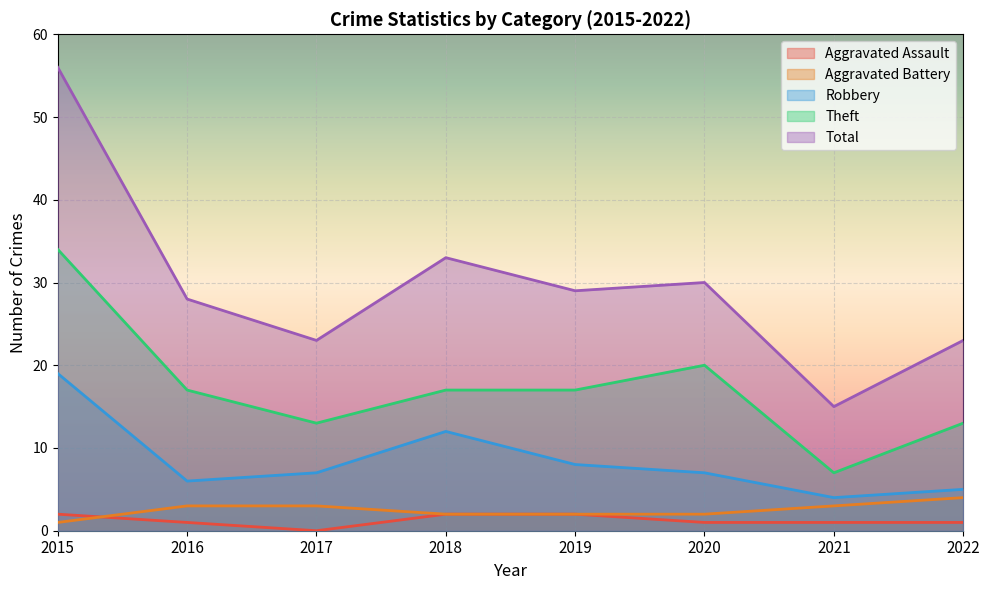

Is the value of Robbery at 2020 greater than the value of Total at 2017?

No